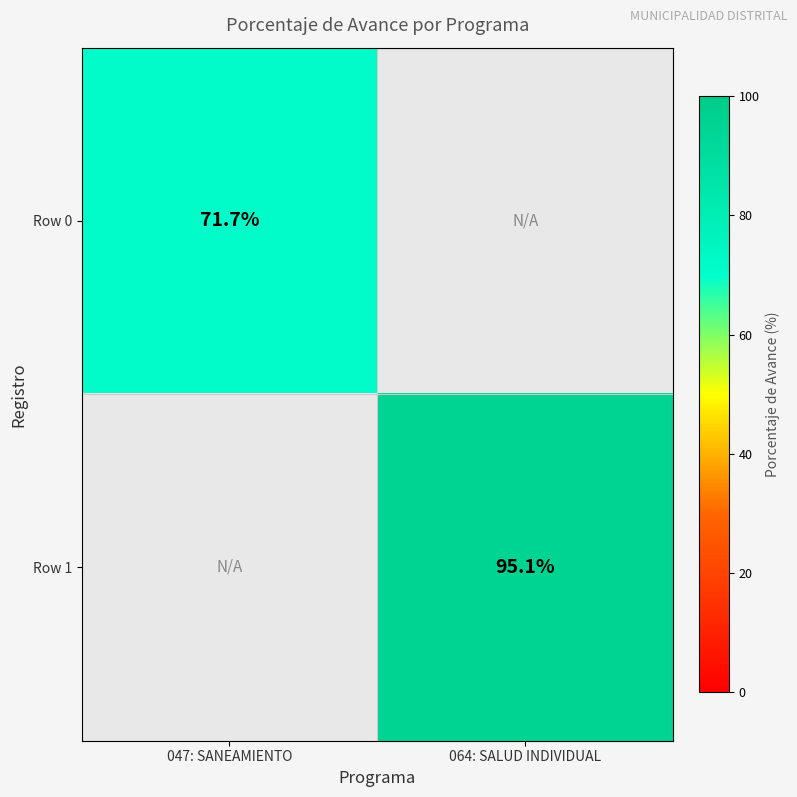

The value of Row 0 at 047: SANEAMIENTO is 25.1. True or false?

False